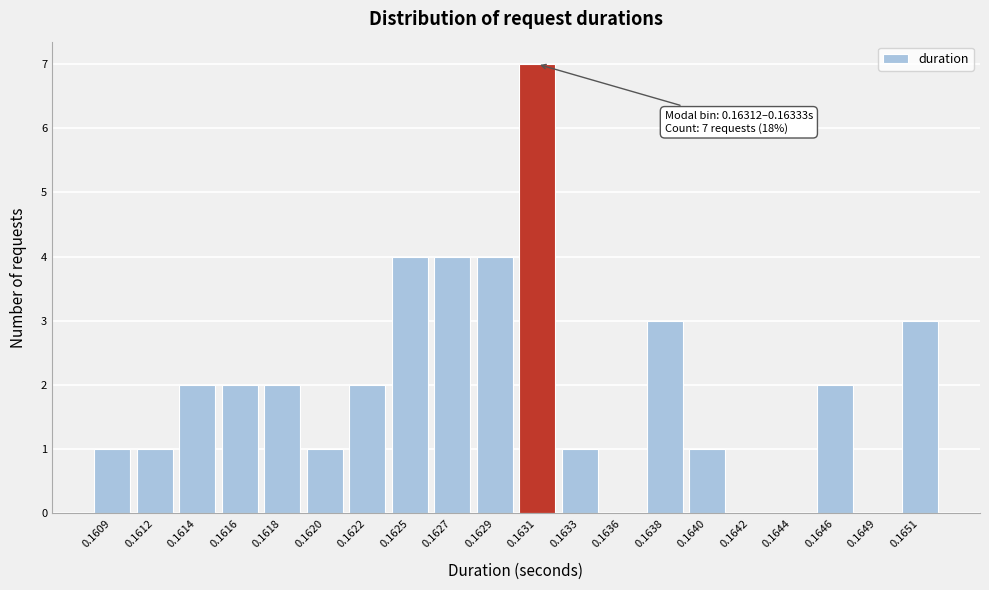

Reading left to right, list all the values displayed in this chart.

0.1609=1	0.1612=1	0.1614=2	0.1616=2	0.1618=2	0.1620=1	0.1622=2	0.1625=4	0.1627=4	0.1629=4	0.1631=7	0.1633=1	0.1636=0	0.1638=3	0.1640=1	0.1642=0	0.1644=0	0.1646=2	0.1649=0	0.1651=3